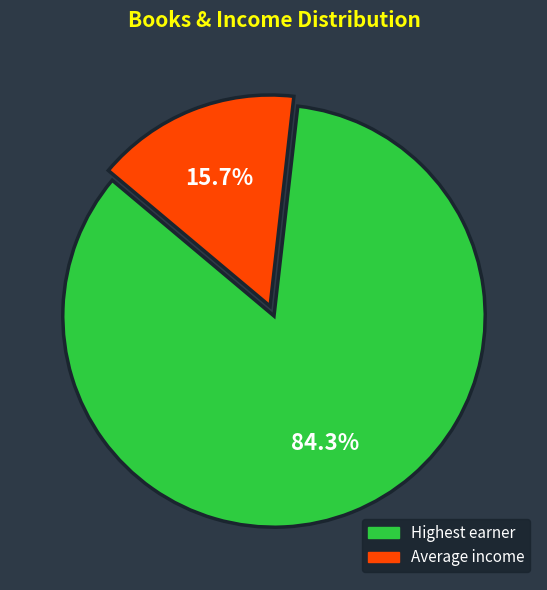

Does any single category account for the majority?

Yes